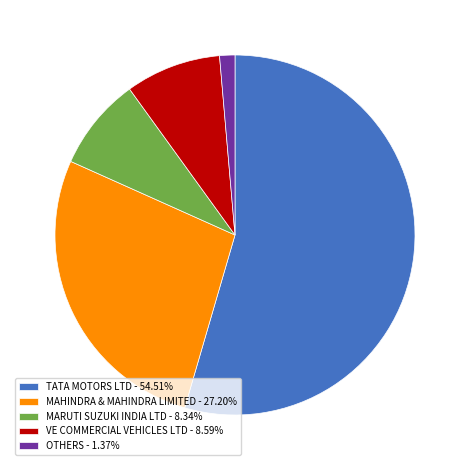

Which category has the smallest portion of the pie?

OTHERS